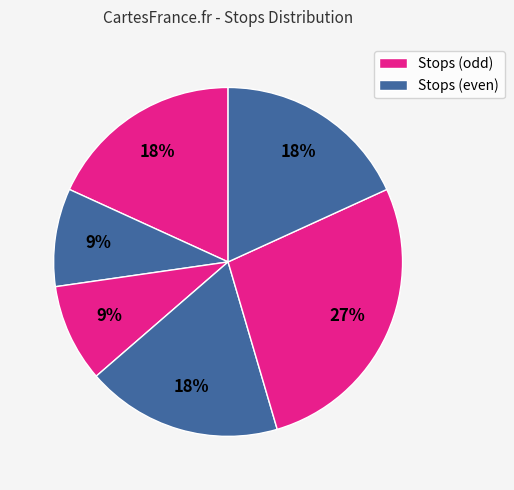

How many slices are in this pie chart?

6